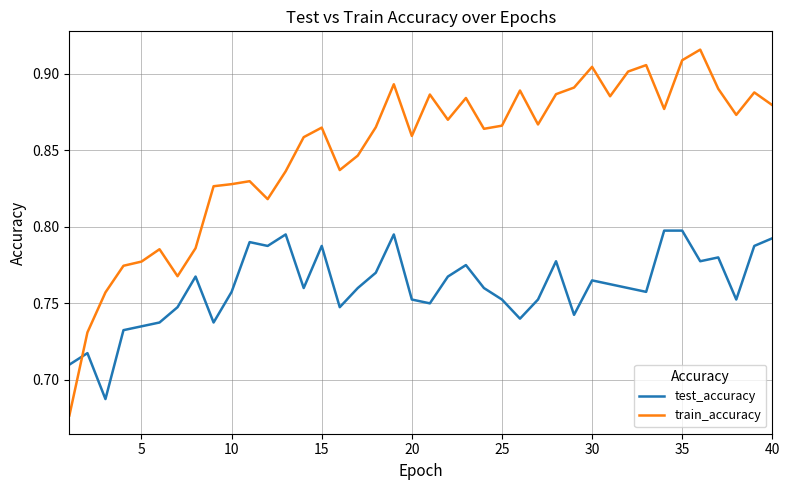

Rank the series by their average value, from lowest to highest.

test_accuracy, train_accuracy